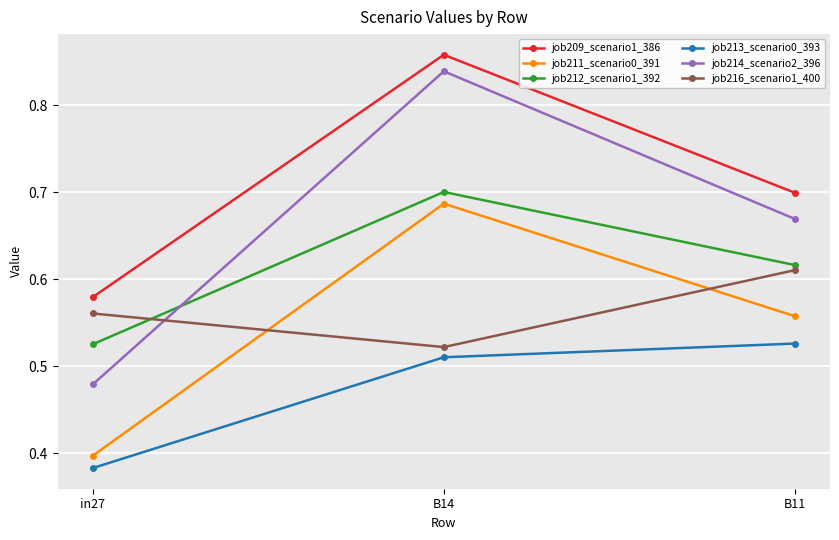

What position from the right is B11?

1